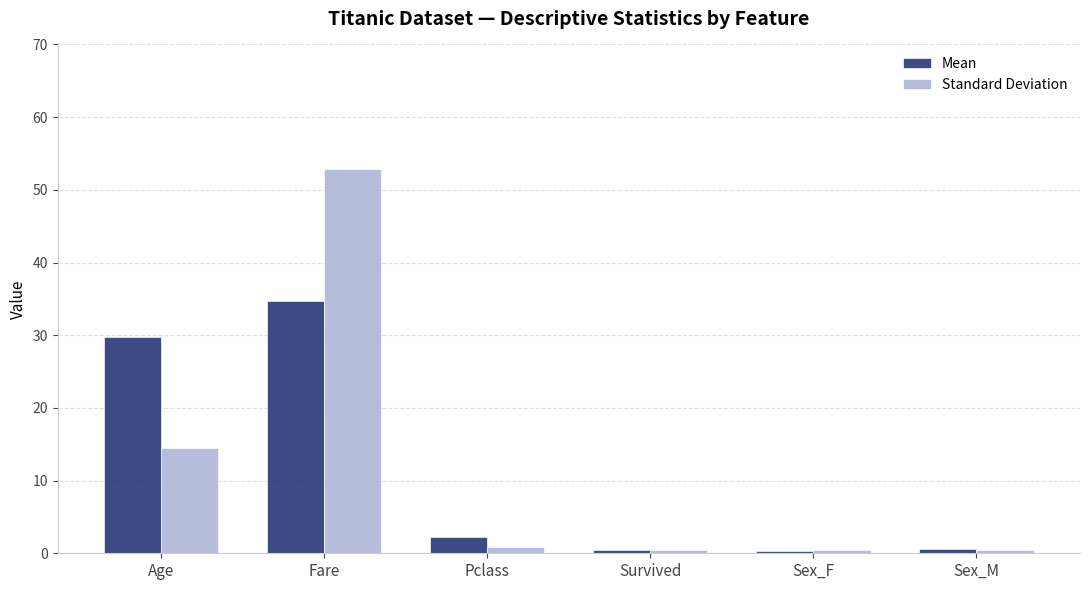

What is the label of the 3rd bar from the left?

Pclass